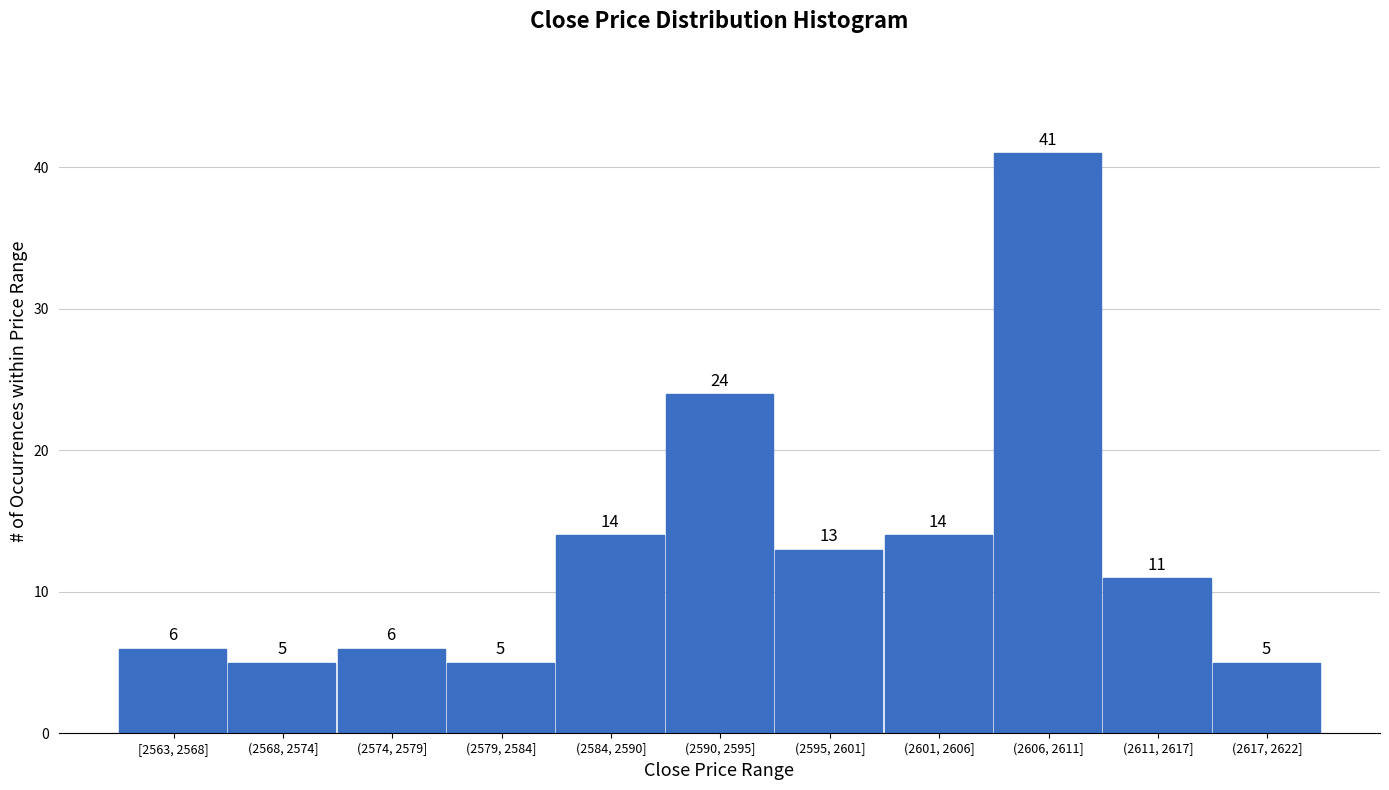

Reading left to right, transcribe all the data shown in this chart.

6	5	6	5	14	24	13	14	41	11	5